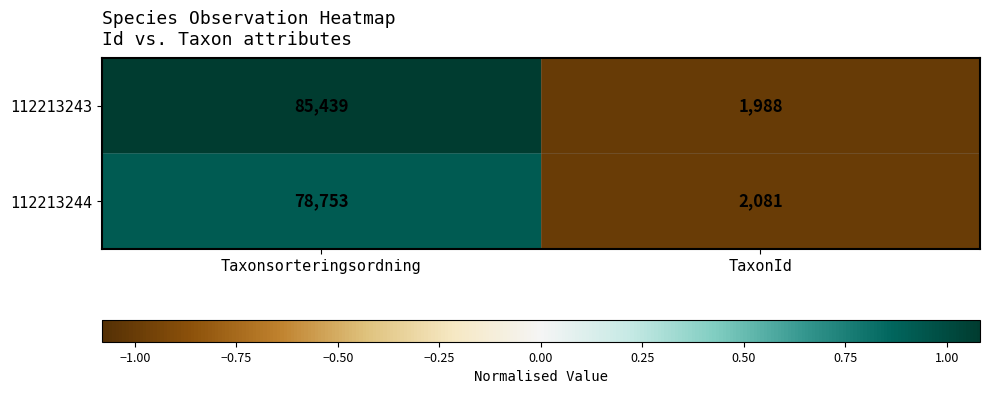

Which series has the widest spread of values?

112213243